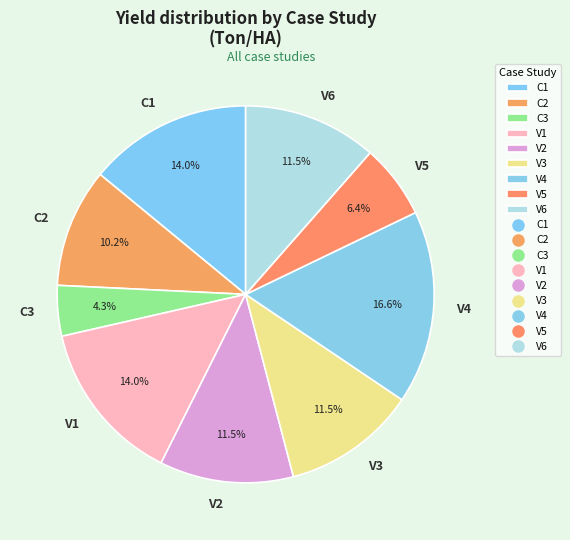

To the nearest percent, what percentage of the pie is V4?

17%